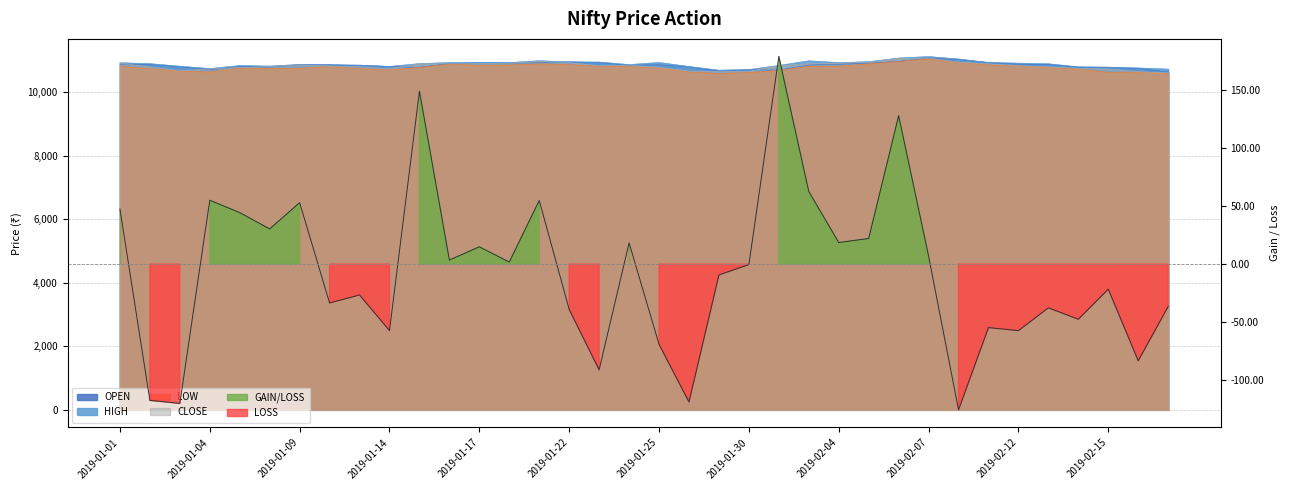

How many lines are shown in the chart?

5